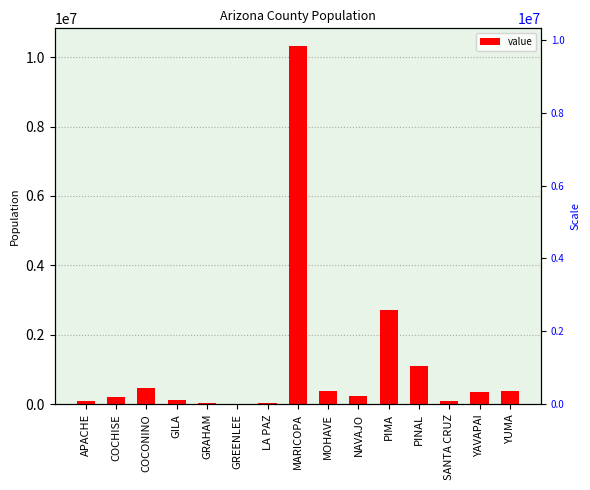

Does the chart contain any negative values?

No